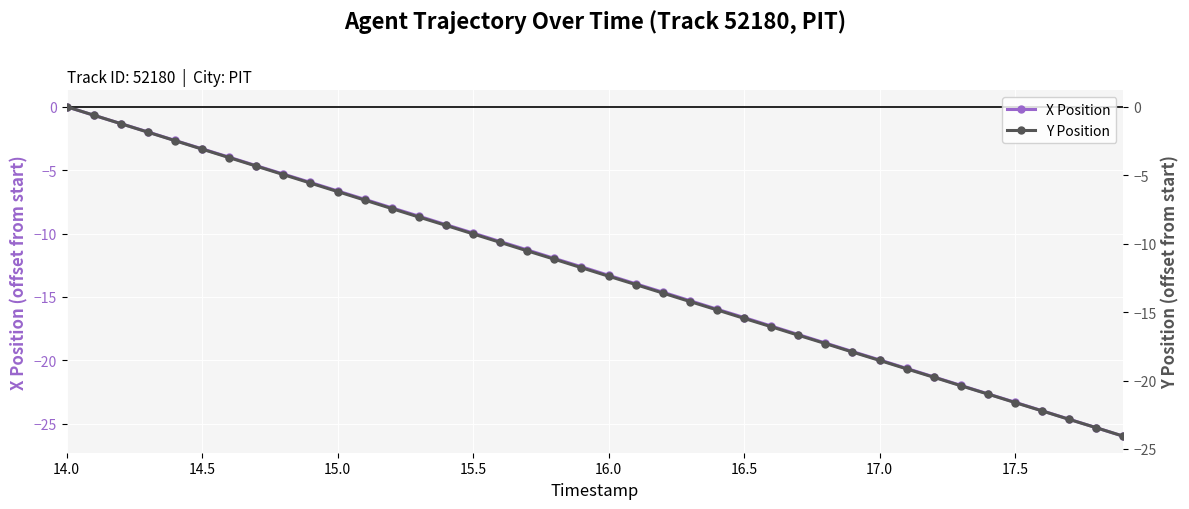

True or false: X Position has more than 2 points higher than both neighbors.

False